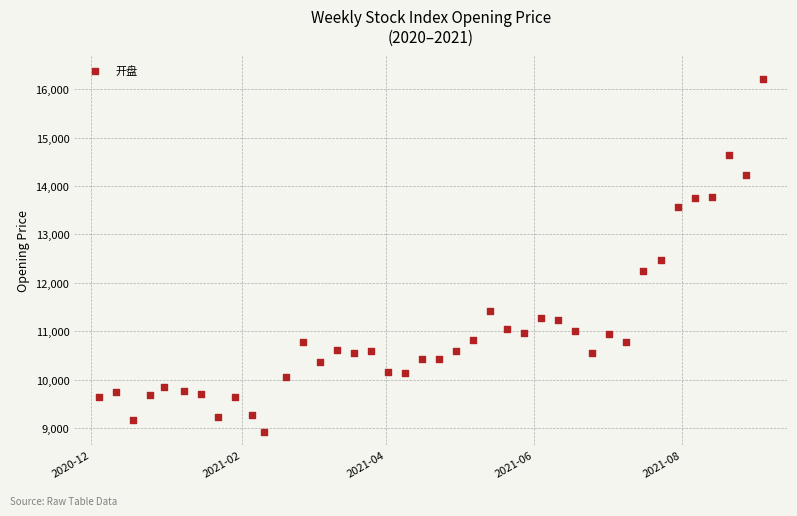

What is the range of Y values (max minus min)?

7297.8